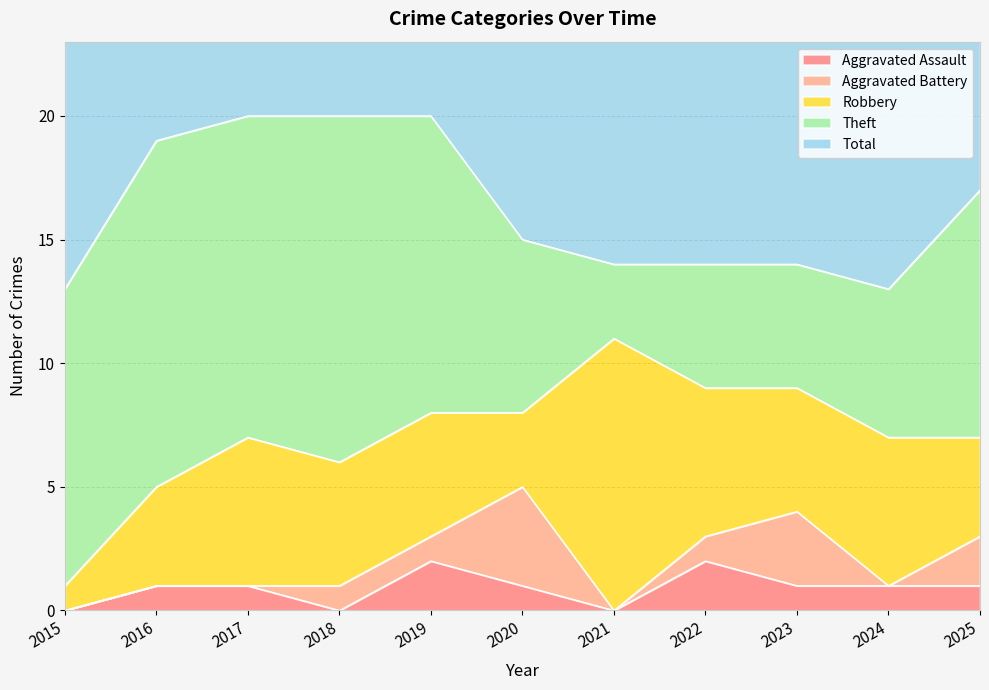

Where is the first local maximum for Aggravated Battery?

2020